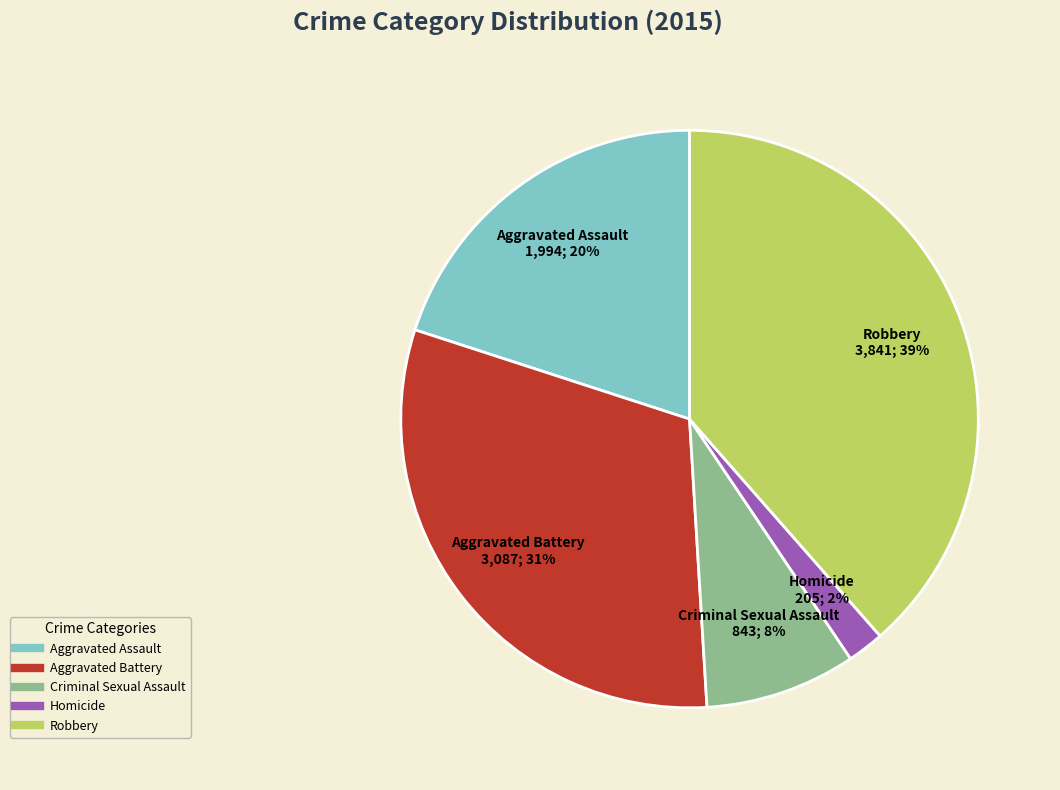

Does Aggravated Battery represent more than half of the total?

No